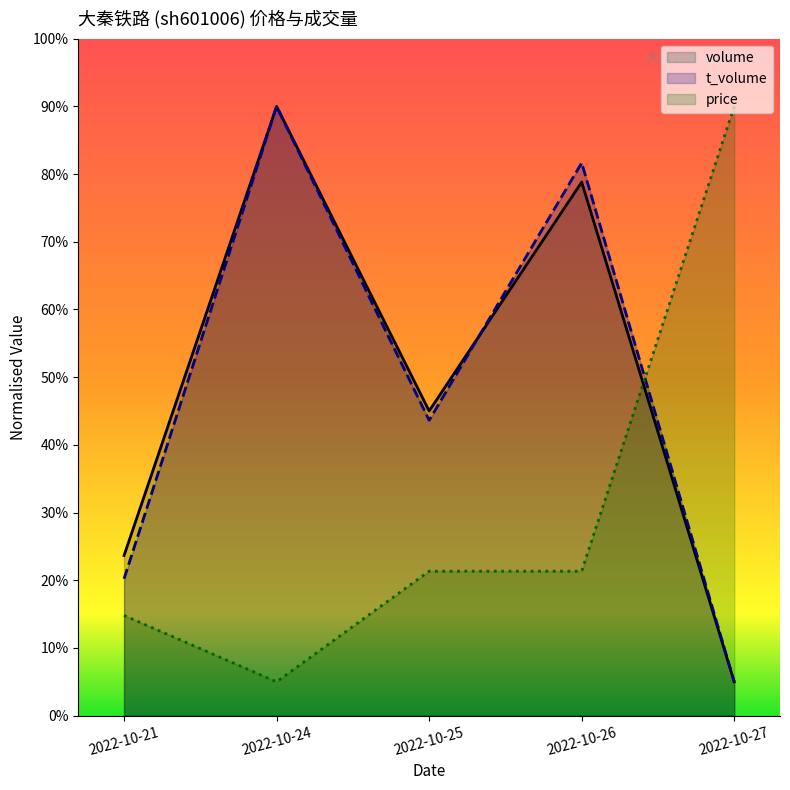

Is the value of volume at 2022-10-25 greater than the value of t_volume at 2022-10-26?

No